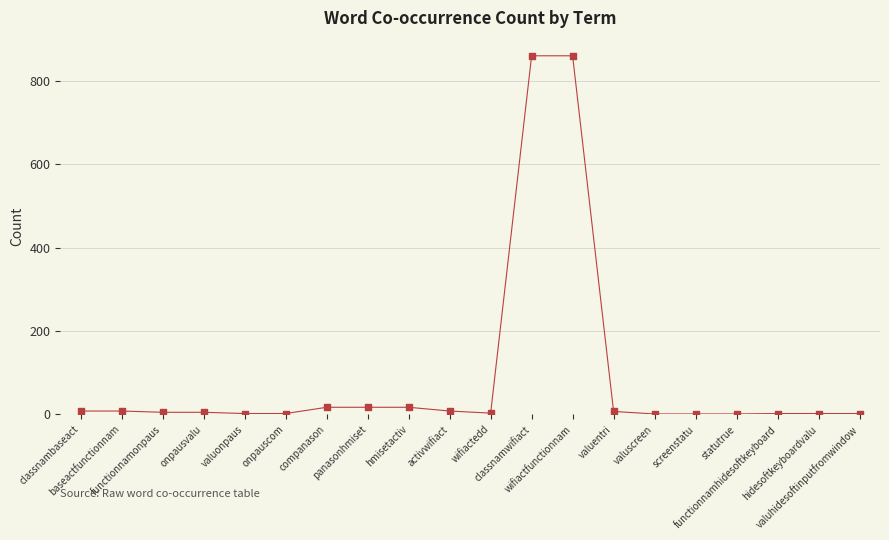

What is the range of Y values (max minus min)?

859